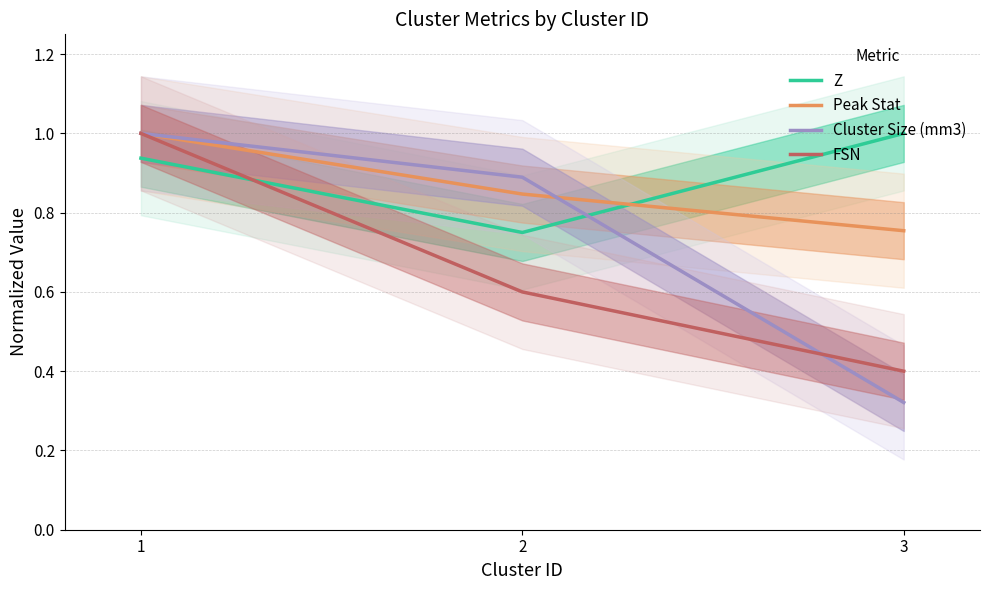

What is the value of the Cluster Size (mm3) point at the 3rd from the left?

0.3